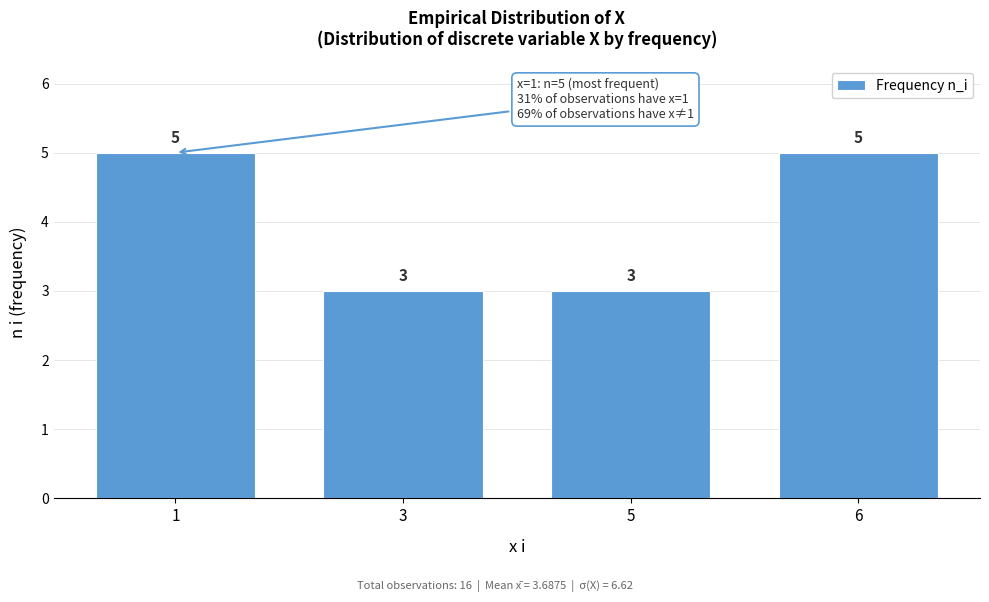

Reading right to left, list all the values displayed in this chart.

6=5	5=3	3=3	1=5